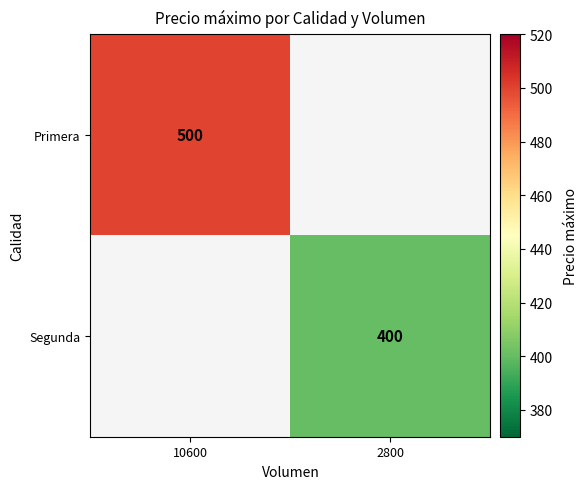

True or false: Primera has a value of 500 at 10600.

True